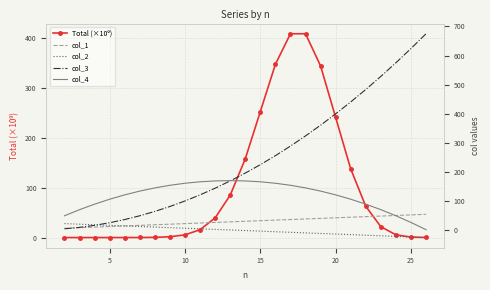

Which series has the largest total across all categories?

col_3